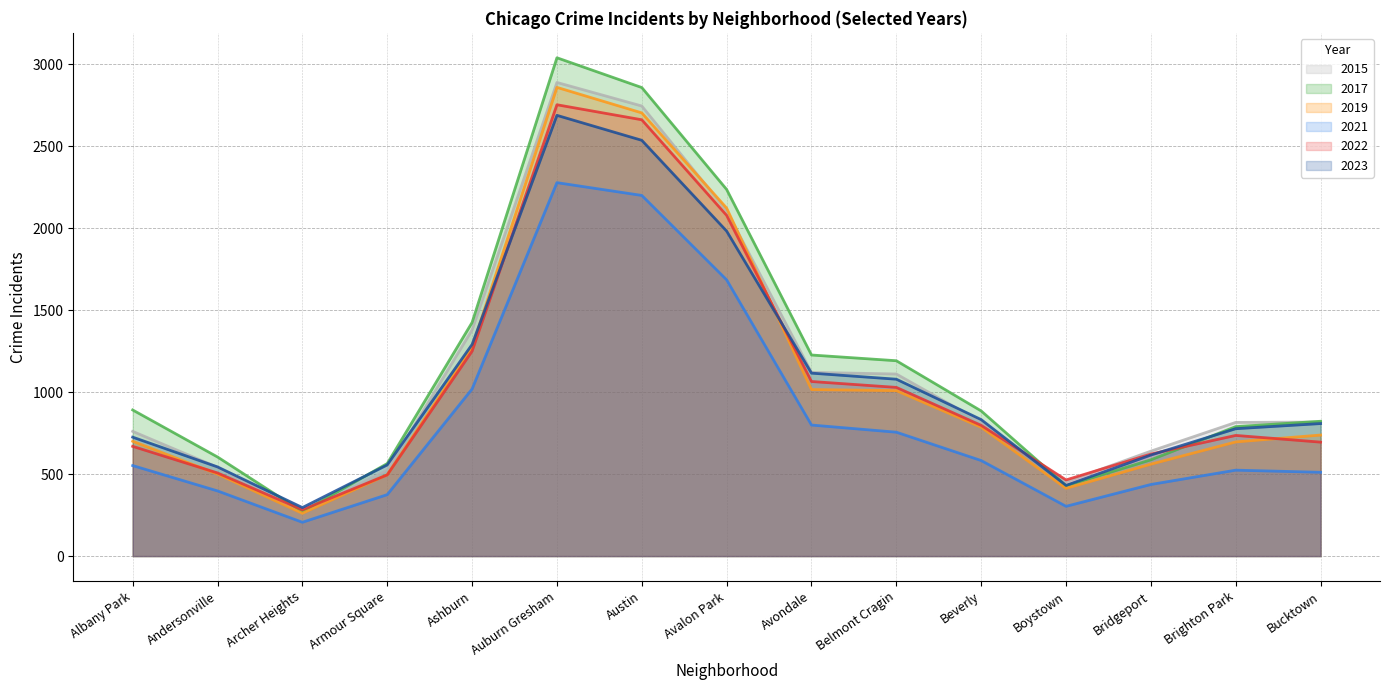

Rank the series by their maximum value, from lowest to highest.

2021, 2023, 2022, 2019, 2015, 2017